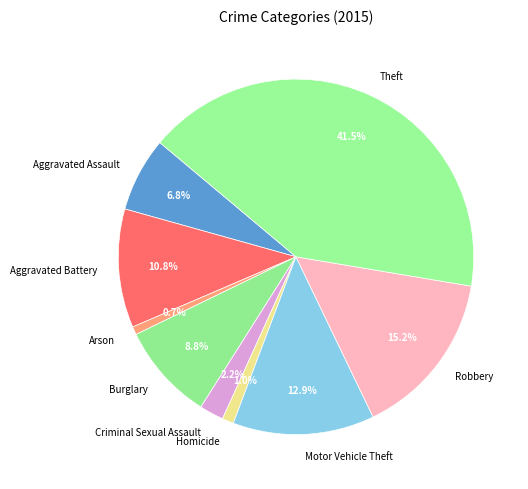

What percentage is the Motor Vehicle Theft slice, to the nearest percent?

13%